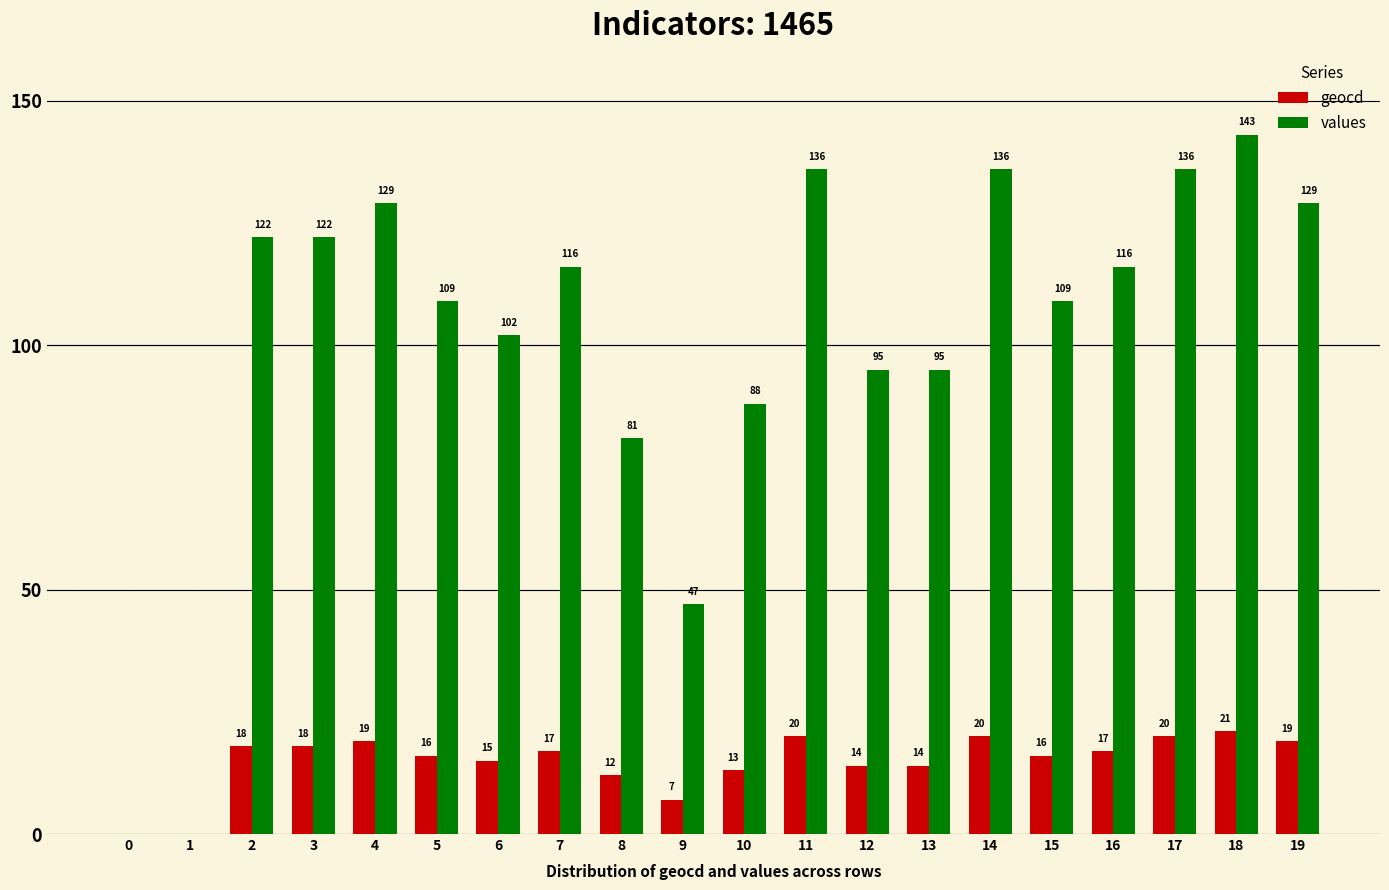

Which series has the widest spread of values?

values